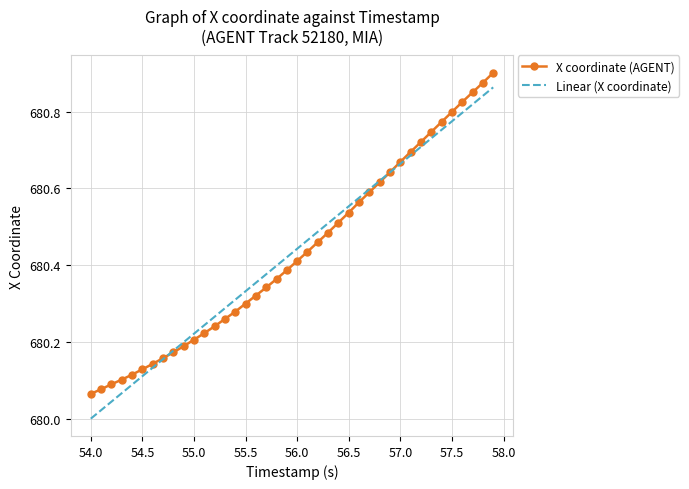

Which series has the largest range (max minus min)?

Linear (X coordinate)